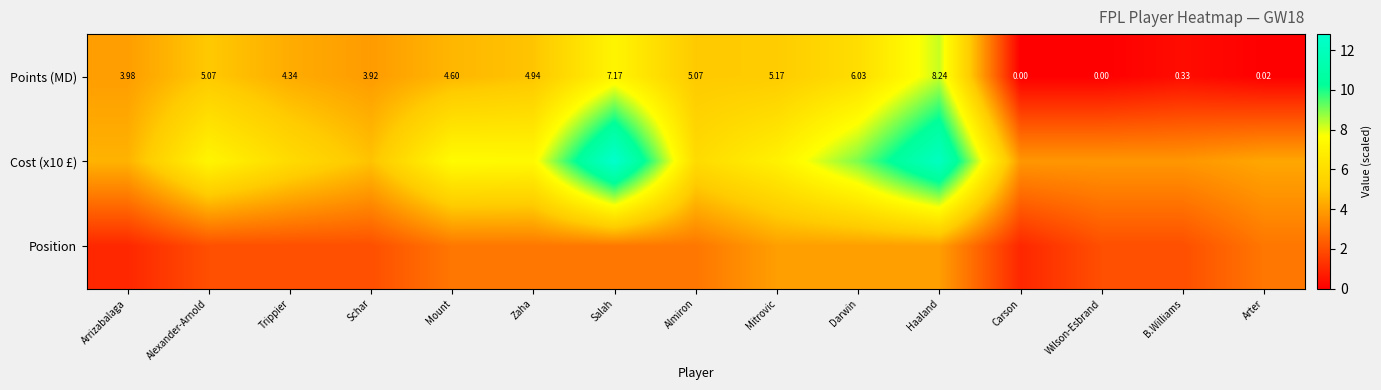

At which label does Points (MD) reach its peak?

Haaland